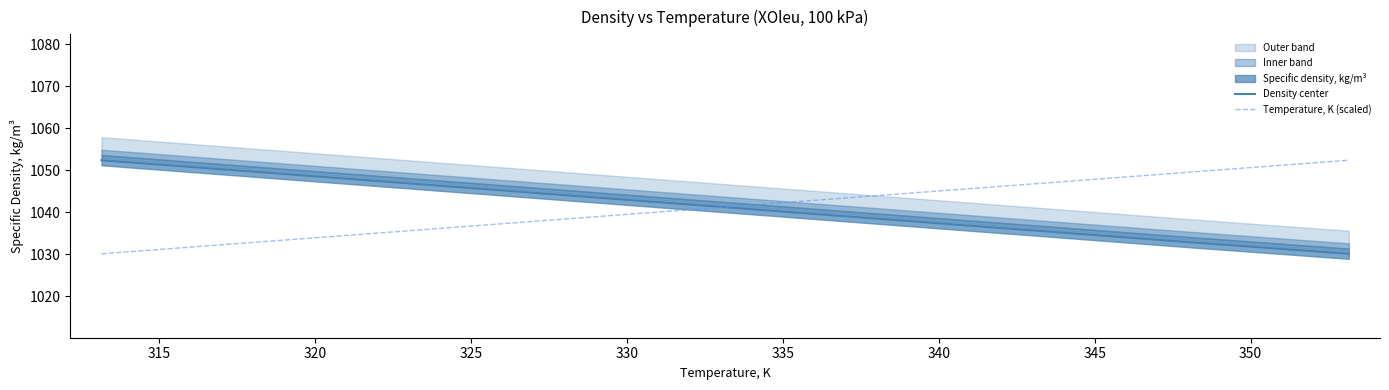

Which series has the widest spread of values?

Density center